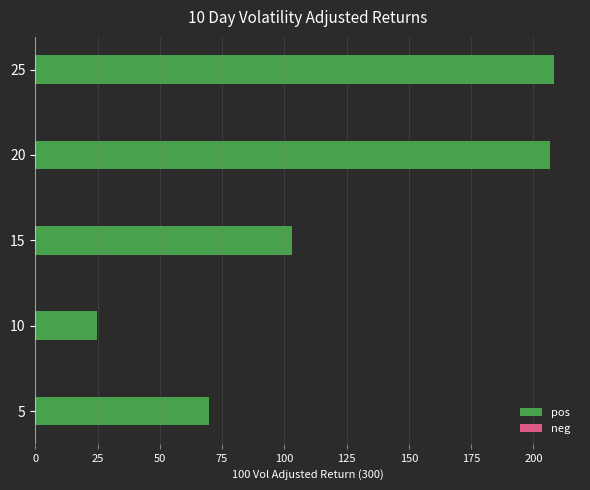

Reading top to bottom, list all the values displayed in this chart.

25=208.3	20=206.5	15=103.3	10=24.9	5=69.8